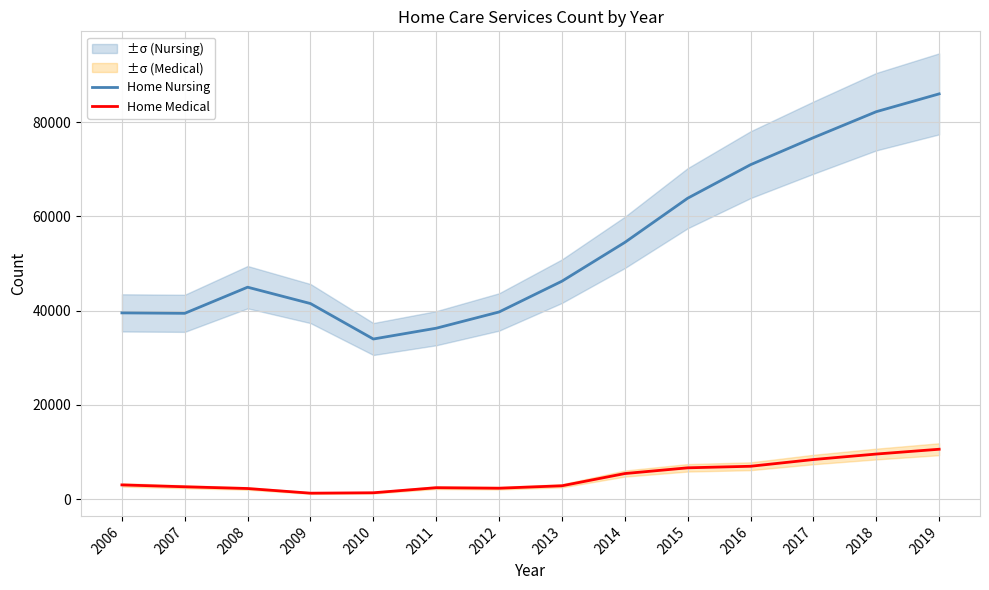

At which label does Home Medical reach its minimum?

2009